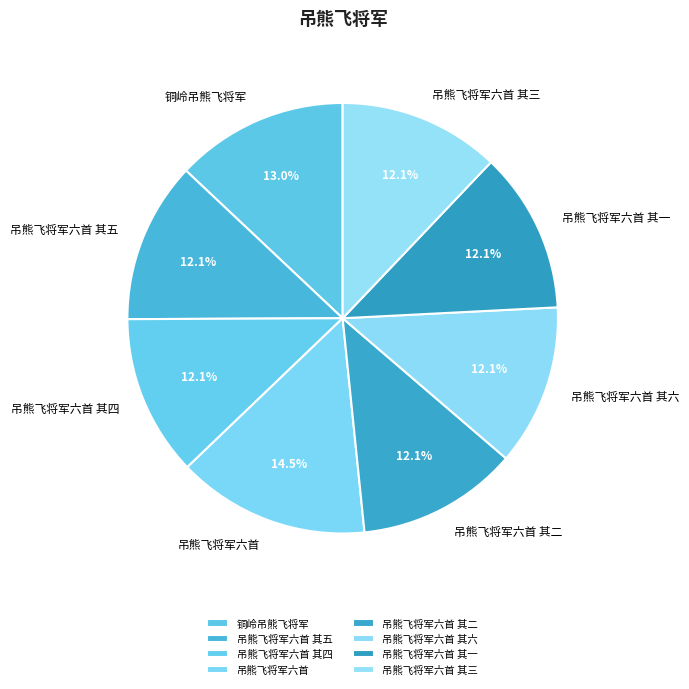

Does 吊熊飞将军六首 represent more than half of the total?

No